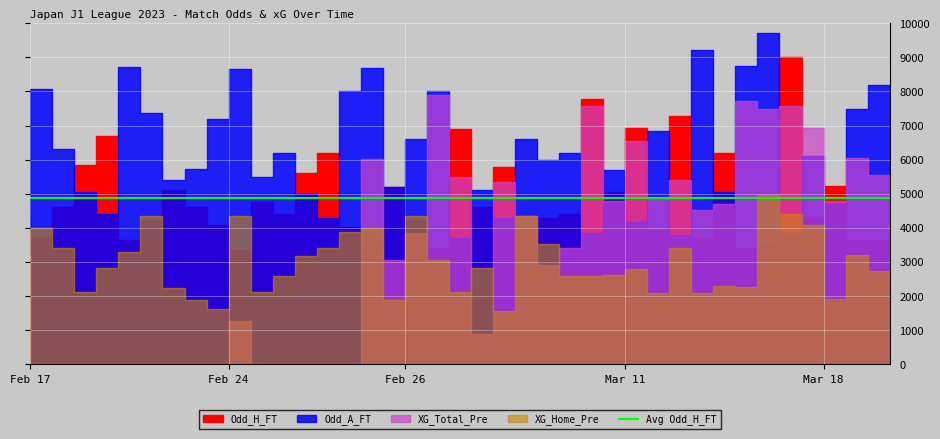

True or false: XG_Home_Pre has a value of 0.3 at 2023-03-04.

False